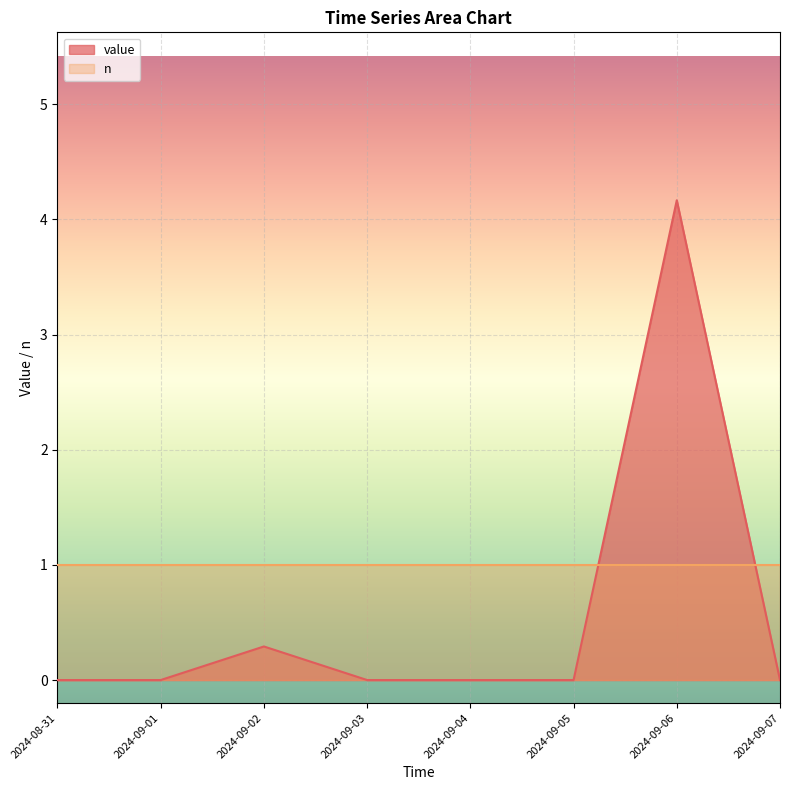

True or false: the data shows 2.1 at 2024-08-31.

False